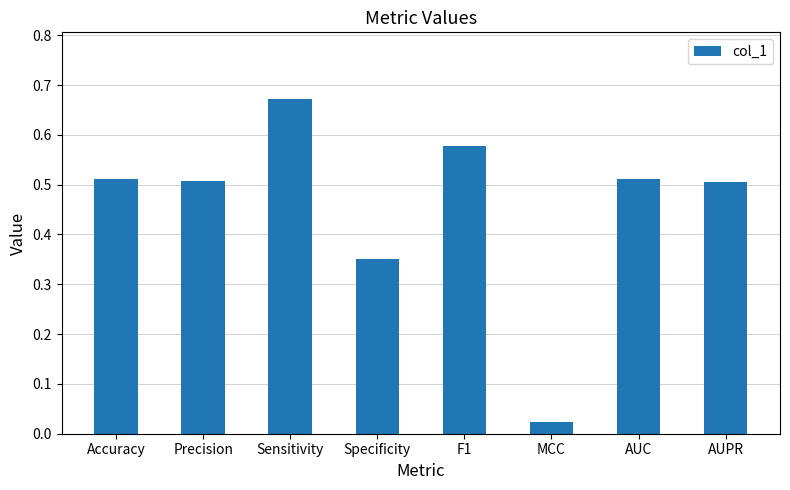

What is the sum of all values?

3.7